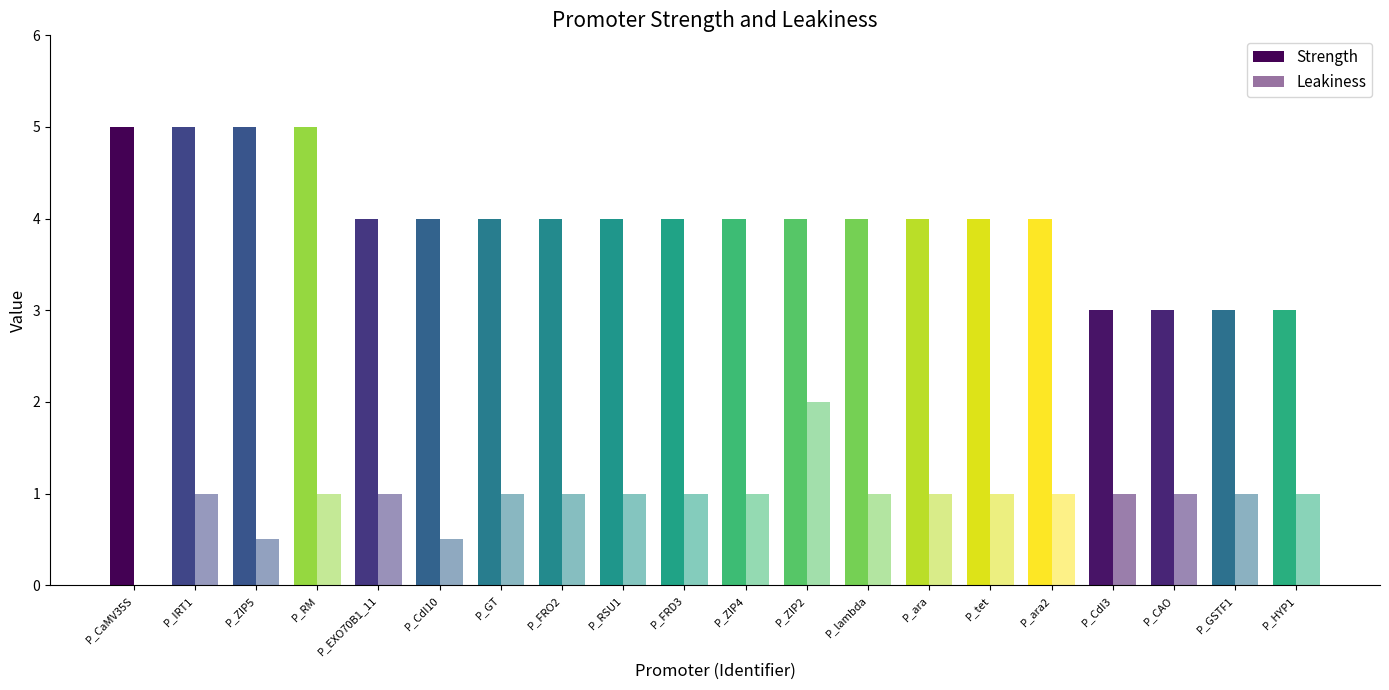

At which label is Leakiness closest to 1?

P_IRT1